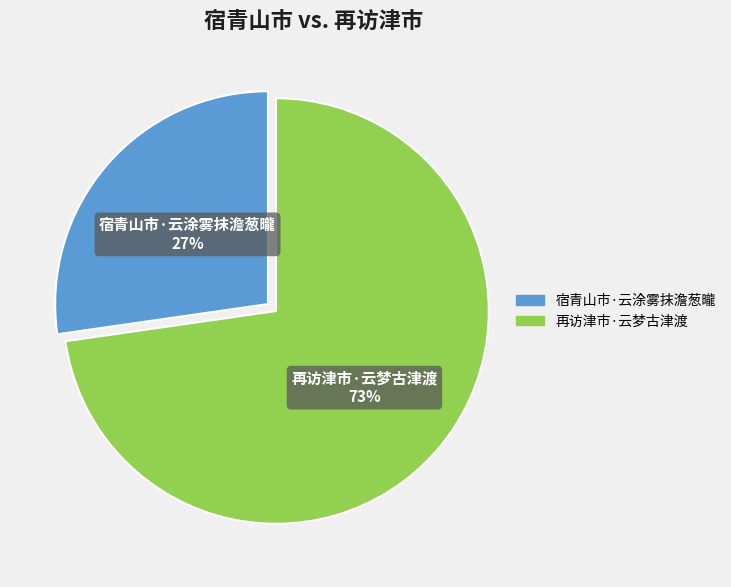

The 再访津市·云梦古津渡 slice represents 73% of the pie. True or false?

True